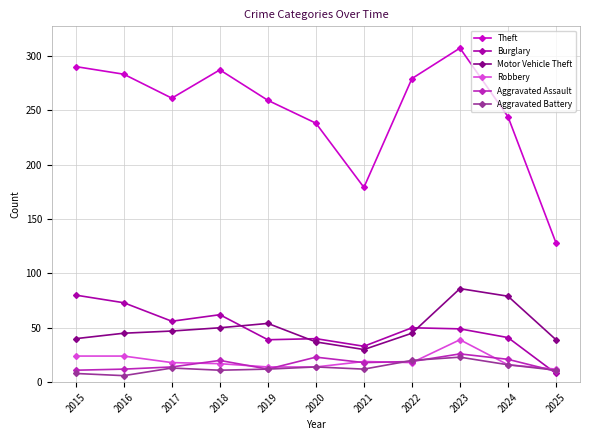

Where is the first local maximum for Theft?

2018